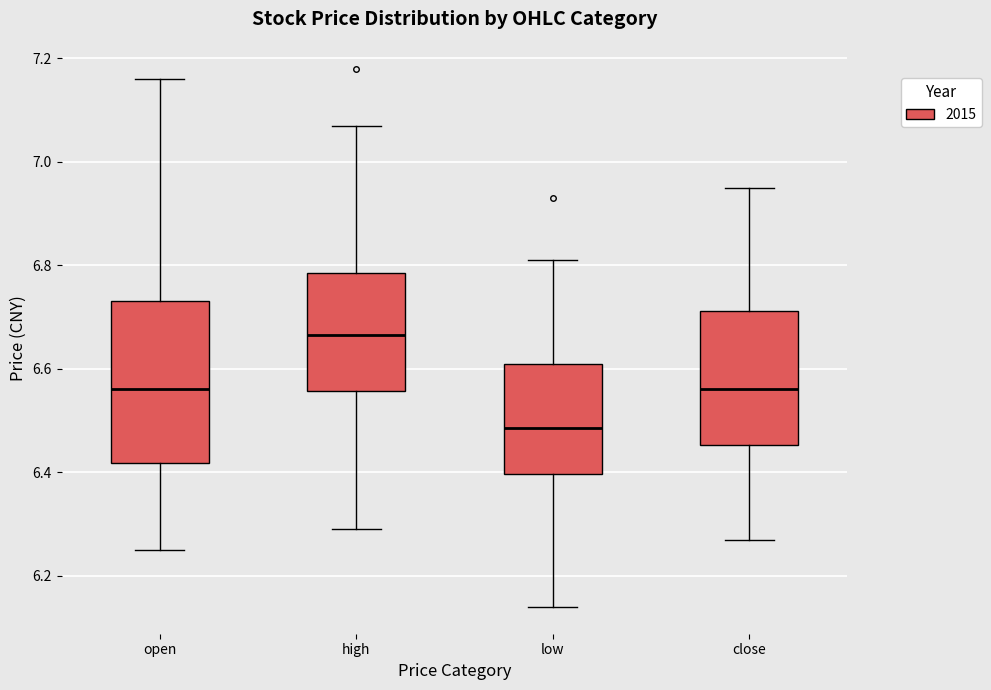

Where does the lower whisker of the box for low end on the y-axis? The values are not printed on the chart, so give them approximately, as read against the axis.

6.14